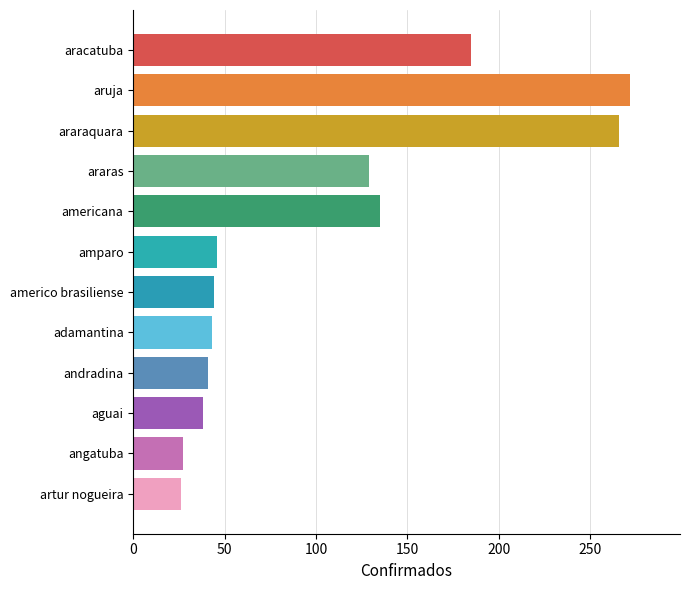

What is the smallest value displayed?

26